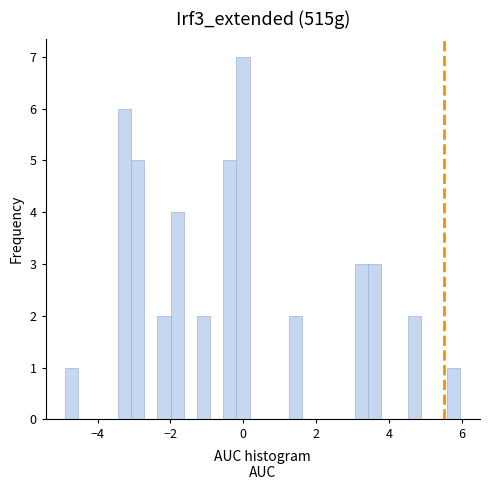

Read against the x-axis, roughly where is the centre of the tallest bar?

0.0